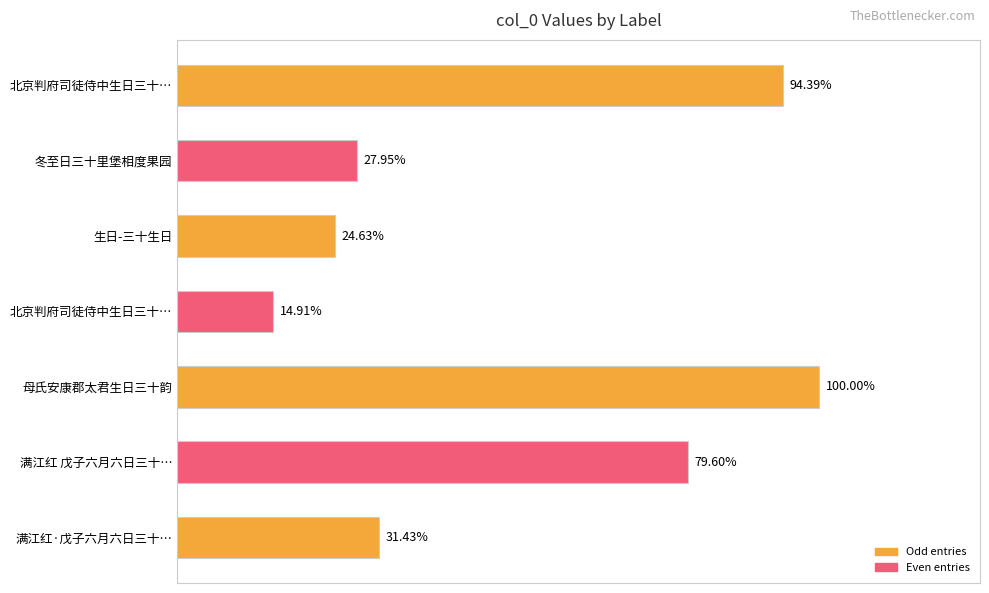

Are the bars horizontal?

Yes